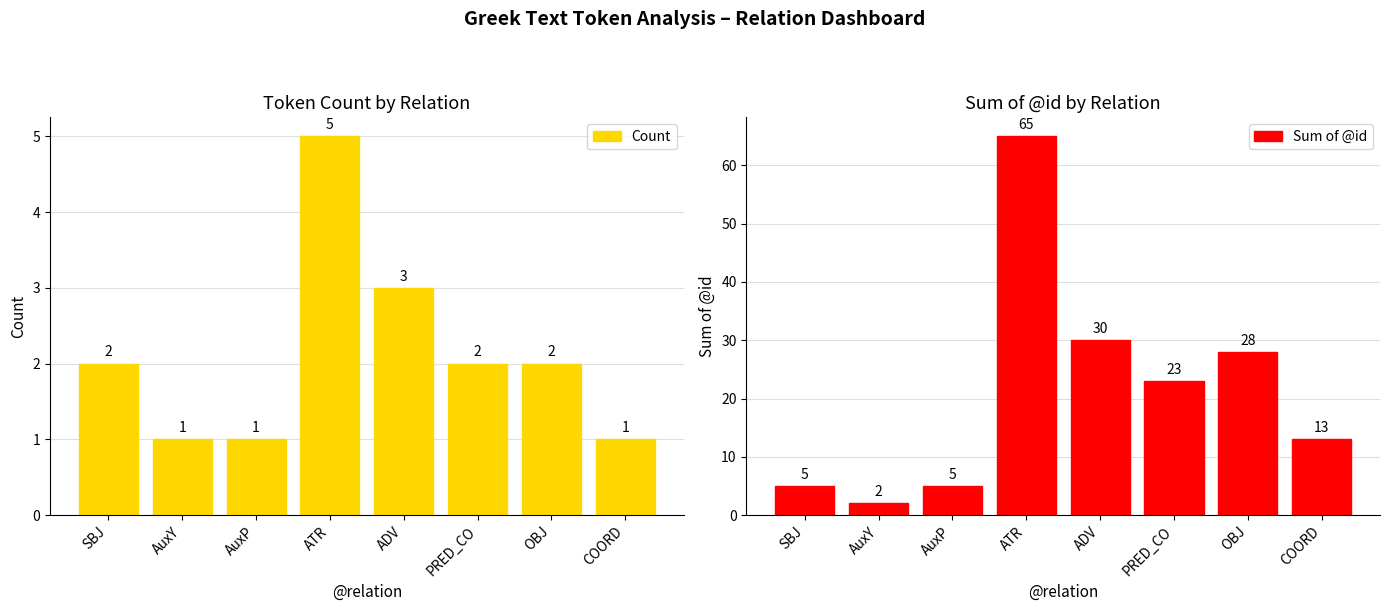

What is the average value of the Sum of @id series?

21